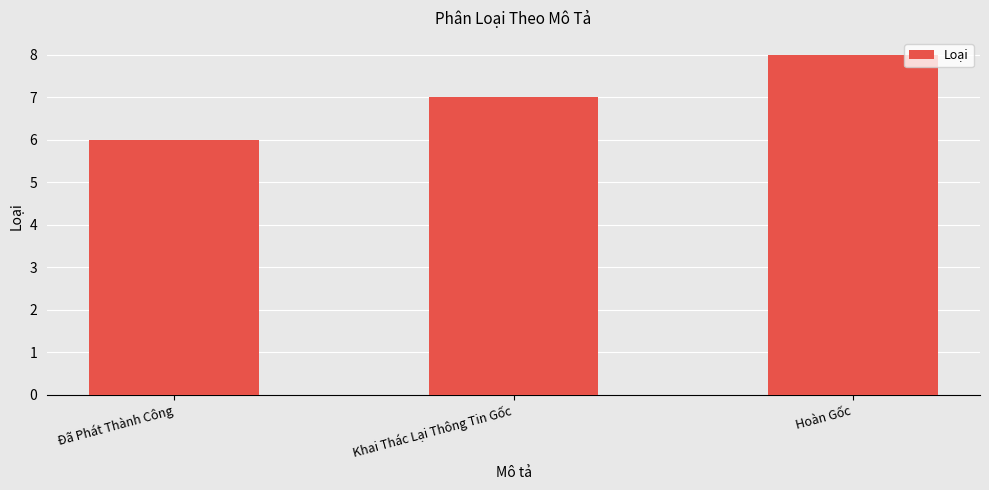

Rank the categories by value from highest to lowest.

Hoàn Gốc, Khai Thác Lại Thông Tin Gốc, Đã Phát Thành Công